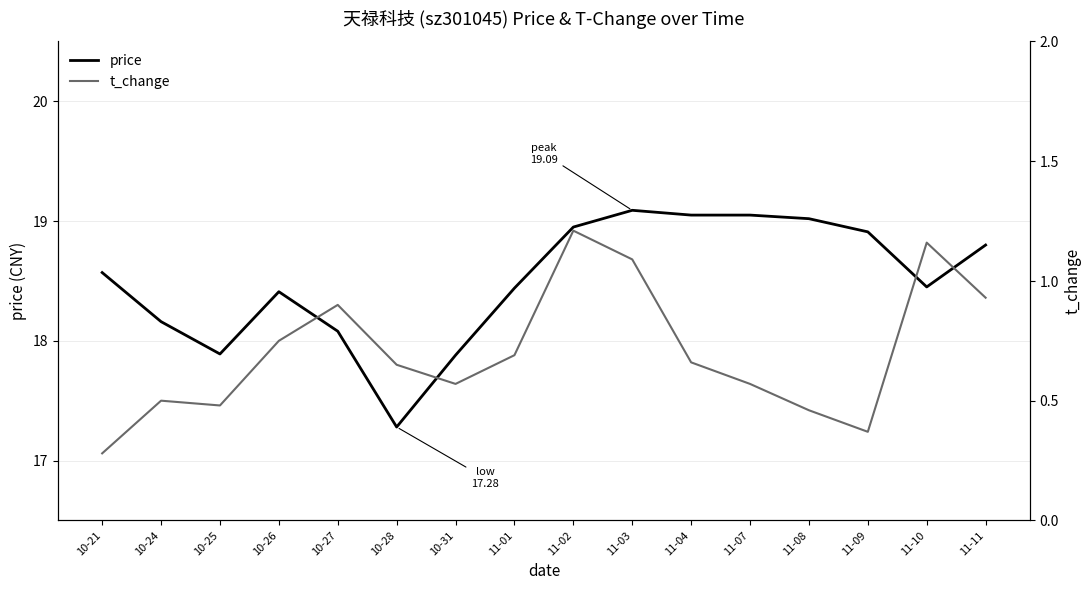

True or false: t_change has more than 0 points higher than both neighbors.

True